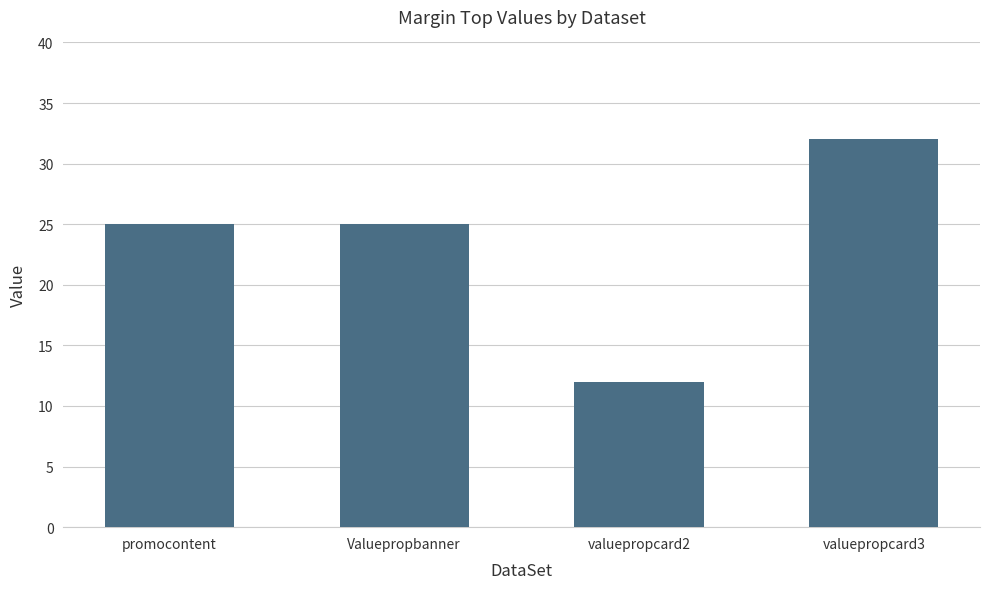

What is the difference between the maximum and minimum values?

20